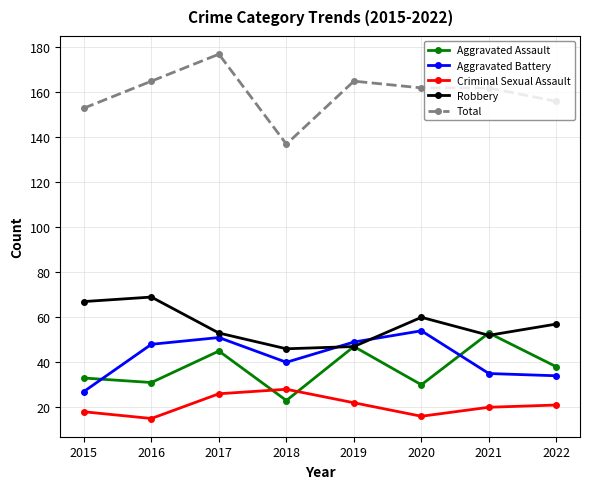

Which series changed the most between 2017 and 2022?

Total